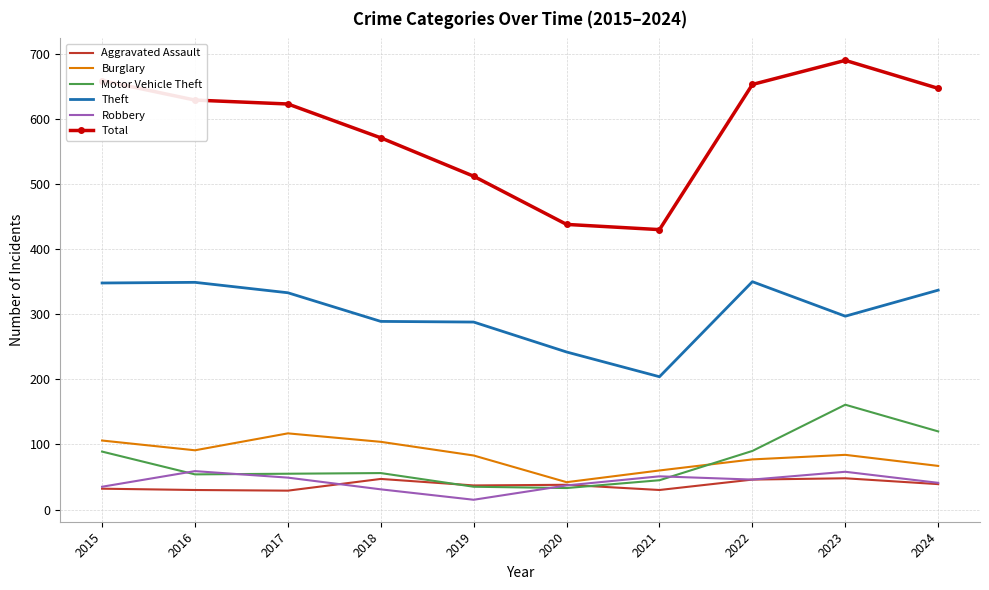

The value of Total at 2020 is 438. True or false?

True